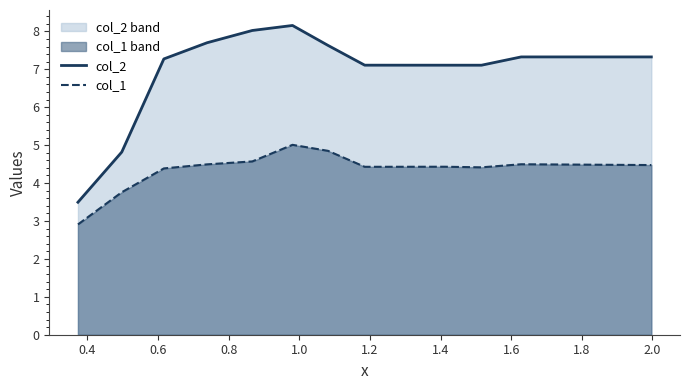

True or false: col_2 and col_1 intersect in this chart.

False